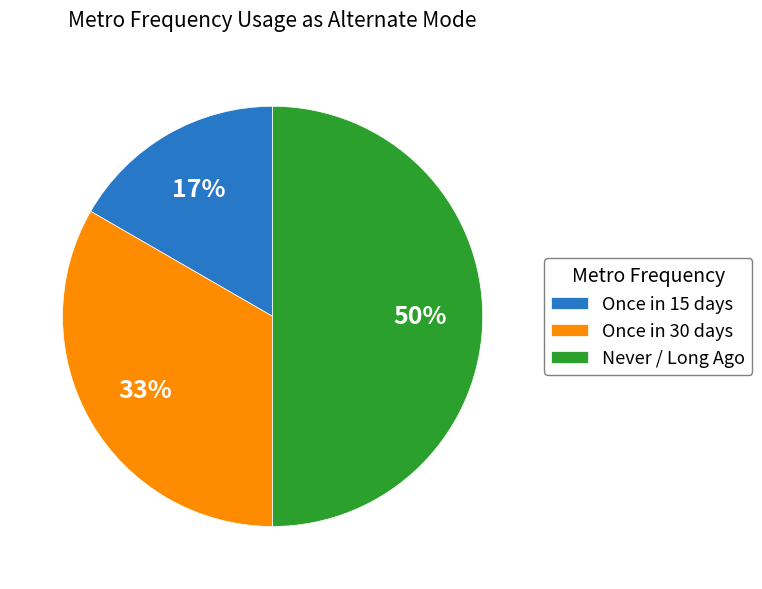

To the nearest percent, what is the difference between the largest and smallest slice percentages?

33%